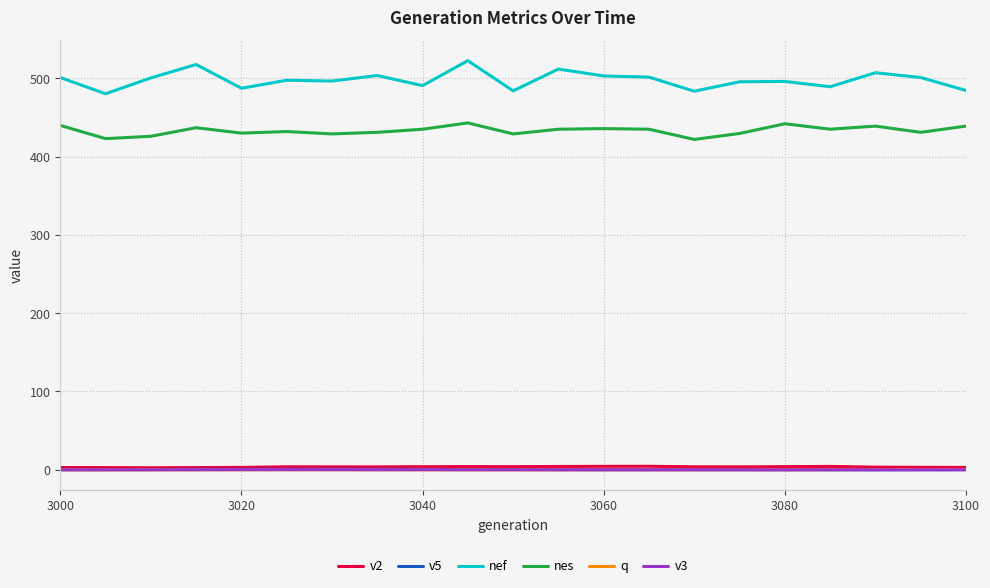

What is the average value of the q series?

0.1